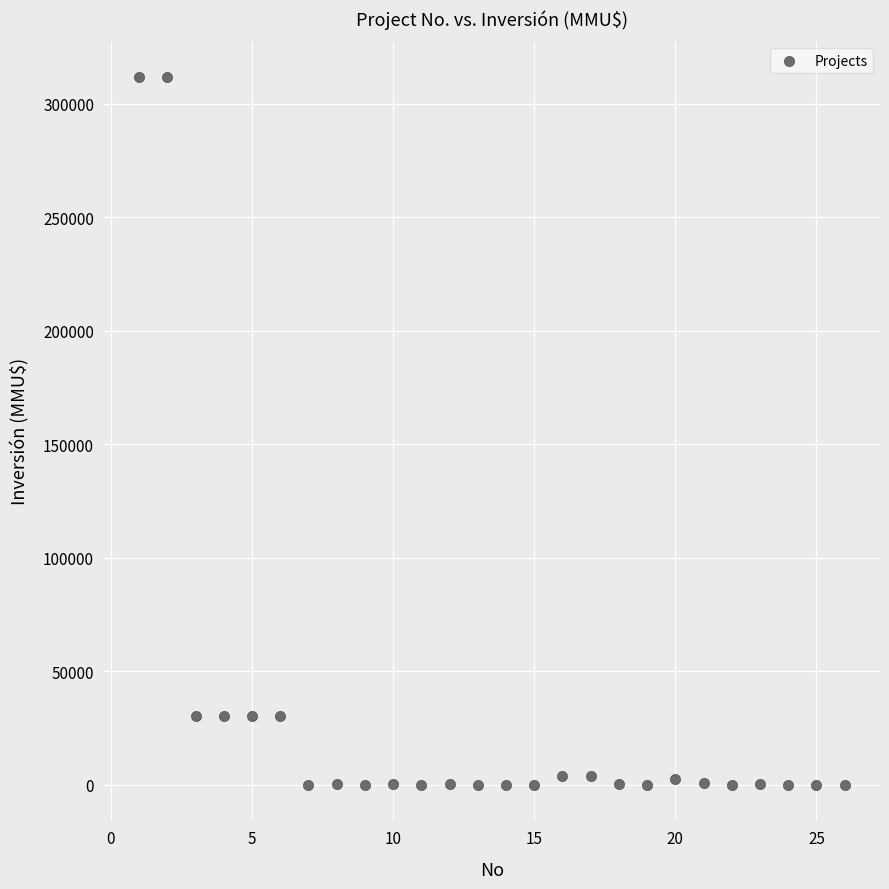

What is the range of Y values (max minus min)?

312000